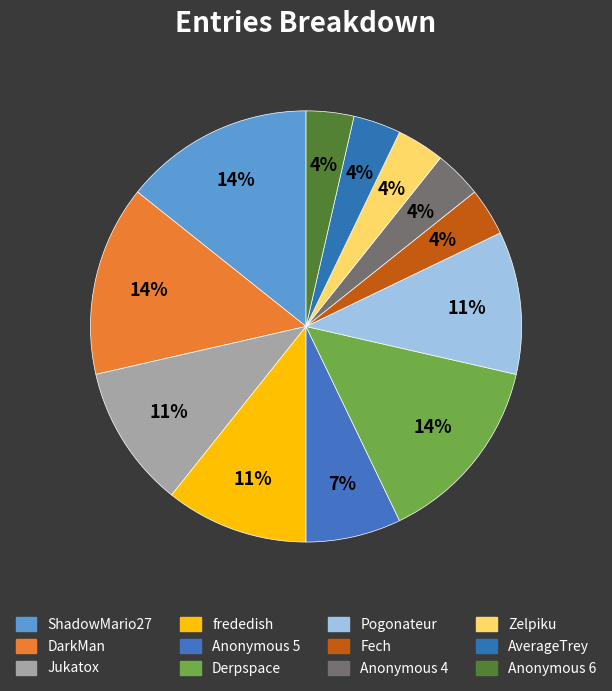

Approximately how many times larger is the value at DarkMan compared to frededish?

1.3